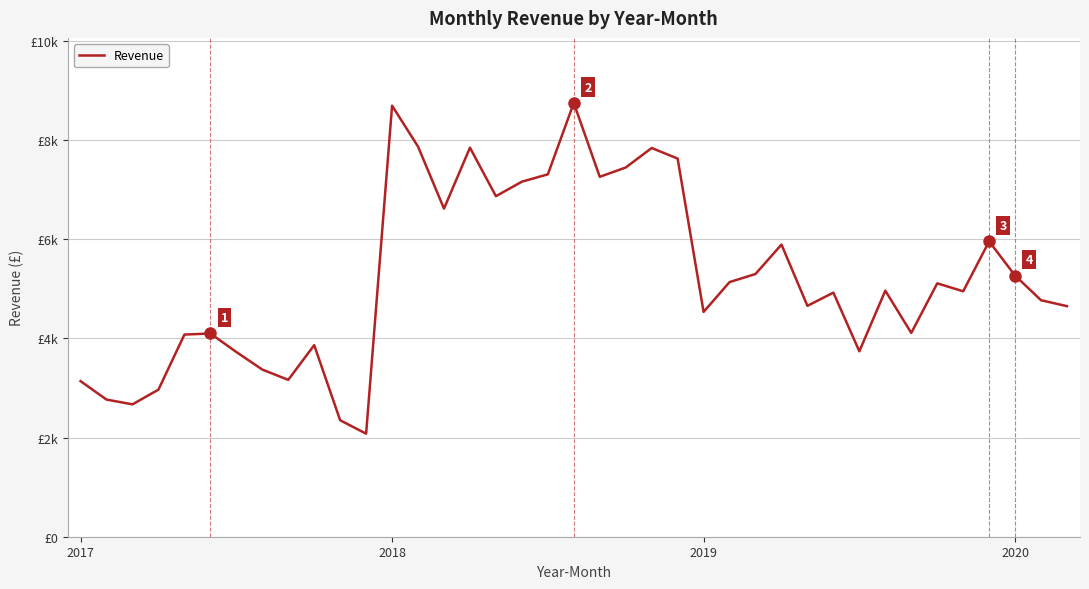

What is the value of the 39th point from the left?

4650.6